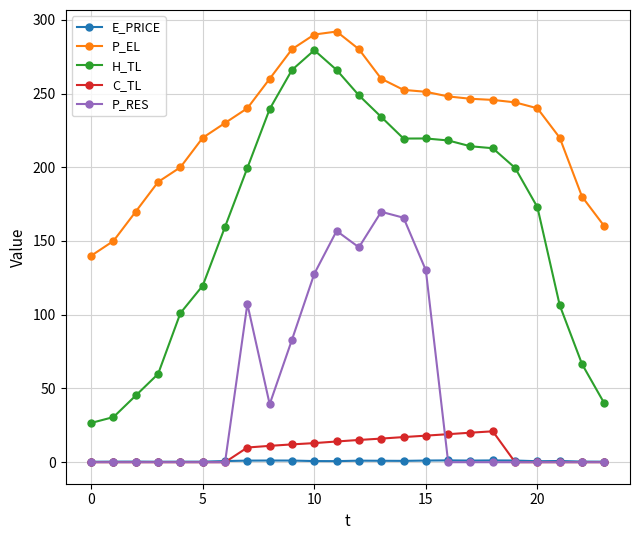

True or false: P_EL and E_PRICE cross at least once.

False